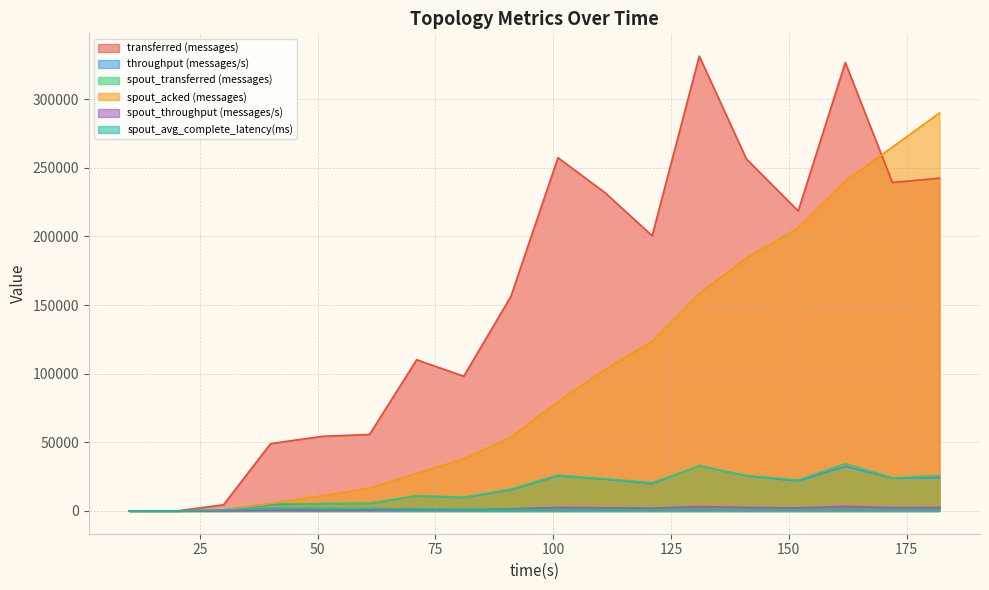

What is the highest value of the spout_acked (messages) series?

289980.0